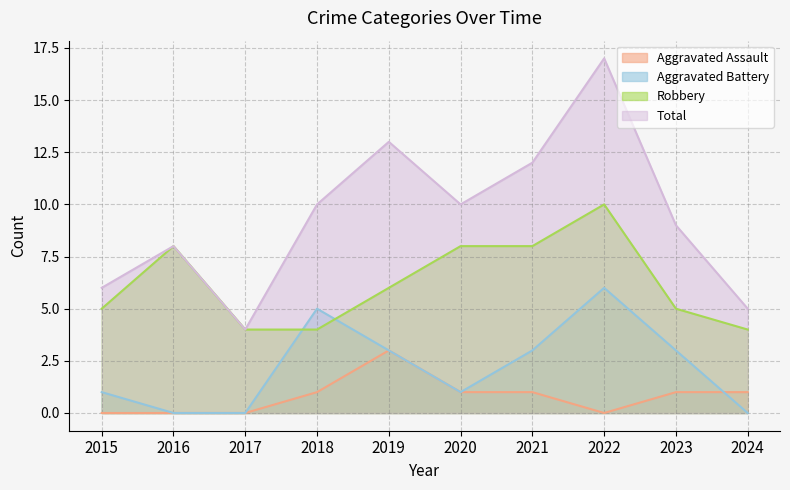

True or false: Robbery has a value of 9 at 2015.

False